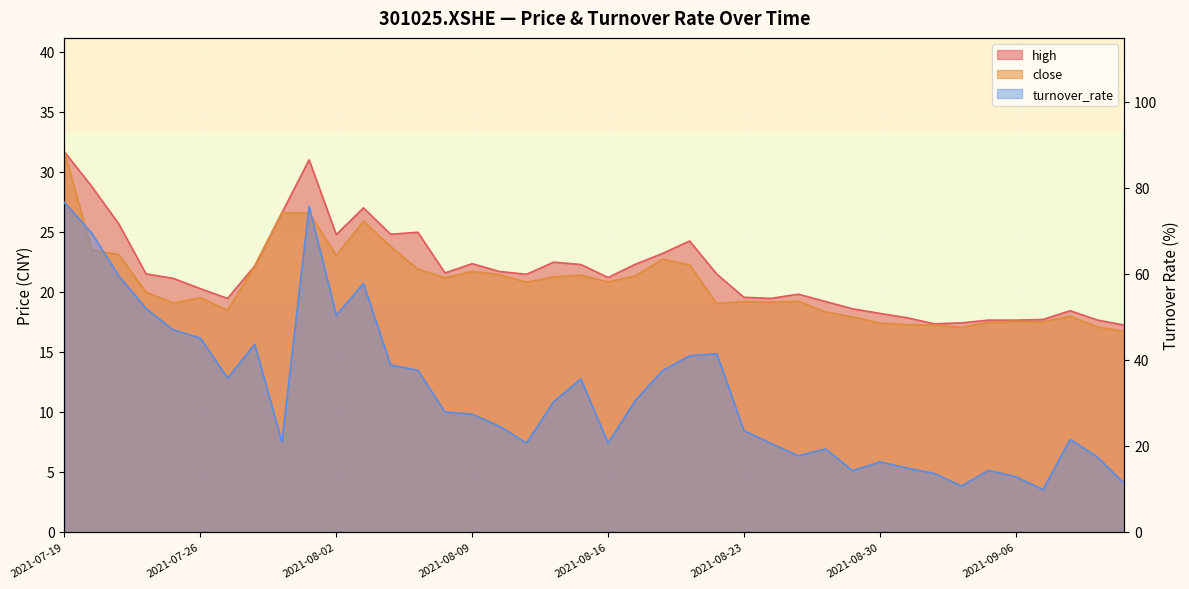

Count the number of data series in this chart.

3